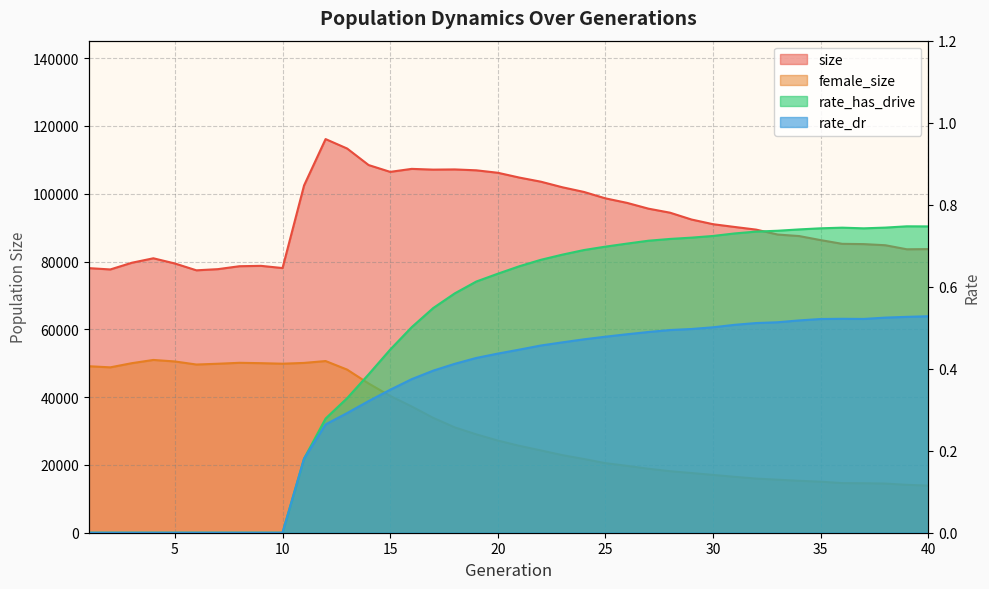

Reading left to right, what are all the values shown in this chart?

size: 78060.0	77669.0	79645.0	80964.0	79425.0	77412.0	77759.0	78623.0	78732.0	78079.0	102450.0	116129.0	113346.0	108464.0	106457.0	107339.0	107118.0	107177.0	106915.0	106192.0	104774.0	103560.0	101913.0	100536.0	98646.0	97312.0	95600.0	94414.0	92394.0	91016.0	90205.0	89421.0	87968.0	87519.0	86320.0	85224.0	85145.0	84813.0	83619.0	83673.0
female_size: 49118.0	48789.0	50019.0	50972.0	50523.0	49621.0	49853.0	50128.0	50020.0	49863.0	50095.0	50648.0	48121.0	44020.0	40360.0	37239.0	33878.0	31071.0	29016.0	27189.0	25630.0	24276.0	22886.0	21744.0	20517.0	19728.0	18867.0	18145.0	17604.0	17051.0	16484.0	15968.0	15635.0	15315.0	15047.0	14630.0	14599.0	14496.0	14123.0	13894.0
rate_has_drive: 0.0	0.0	0.0	0.0	0.0	0.0	0.0	0.0	0.0	0.0	0.2	0.3	0.3	0.4	0.4	0.5	0.5	0.6	0.6	0.6	0.6	0.7	0.7	0.7	0.7	0.7	0.7	0.7	0.7	0.7	0.7	0.7	0.7	0.7	0.7	0.7	0.7	0.7	0.7	0.7
rate_dr: 0.0	0.0	0.0	0.0	0.0	0.0	0.0	0.0	0.0	0.0	0.2	0.3	0.3	0.3	0.3	0.4	0.4	0.4	0.4	0.4	0.4	0.5	0.5	0.5	0.5	0.5	0.5	0.5	0.5	0.5	0.5	0.5	0.5	0.5	0.5	0.5	0.5	0.5	0.5	0.5